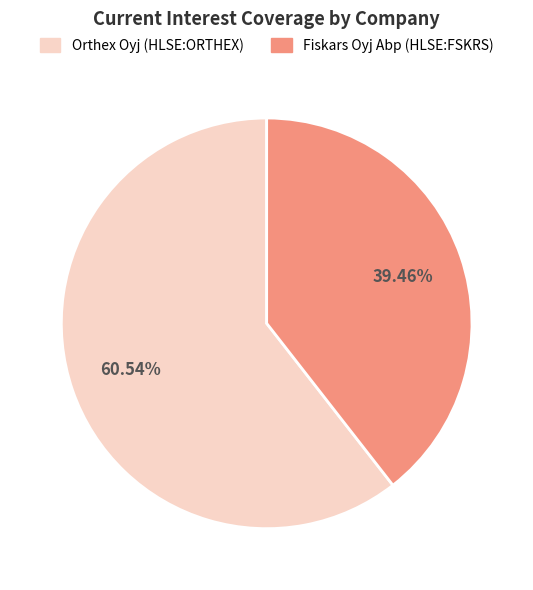

What percentage is the Orthex Oyj (HLSE:ORTHEX) slice, to the nearest percent?

61%